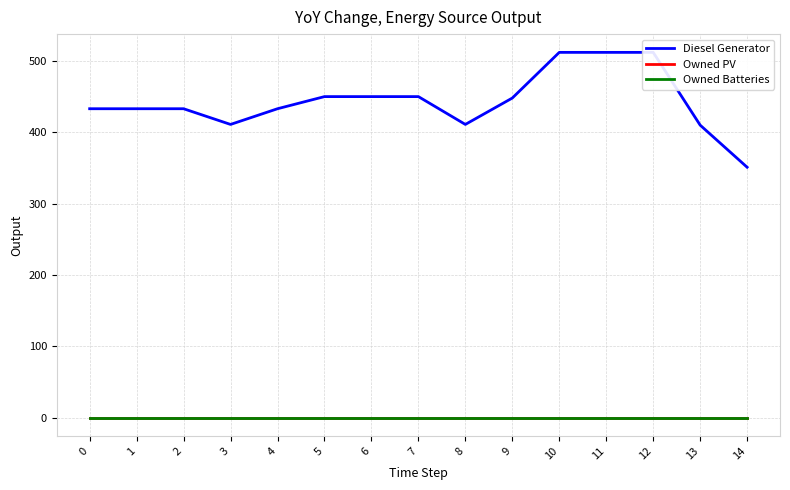

At which category is the sum across all series the highest?

10